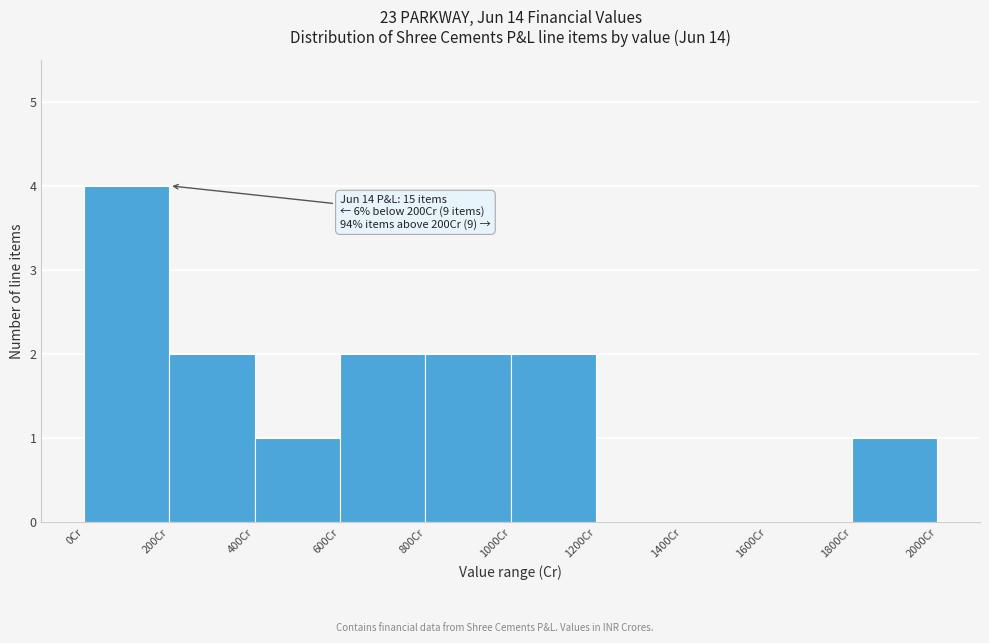

Which range on the x-axis has the tallest bar?

0 to 200